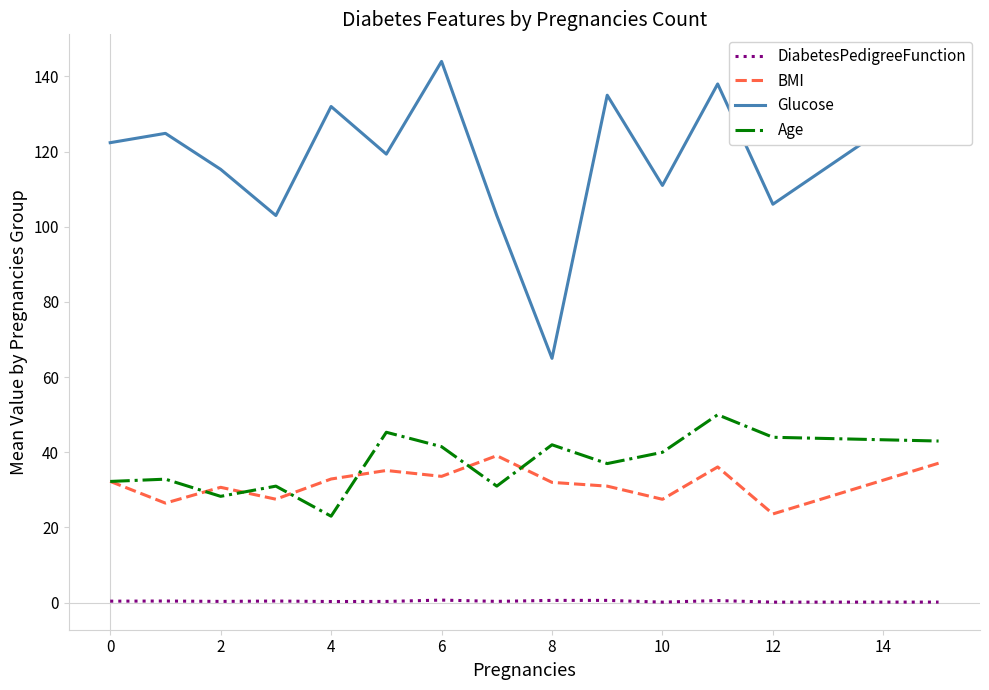

What is the lowest value of the Glucose series?

65.0